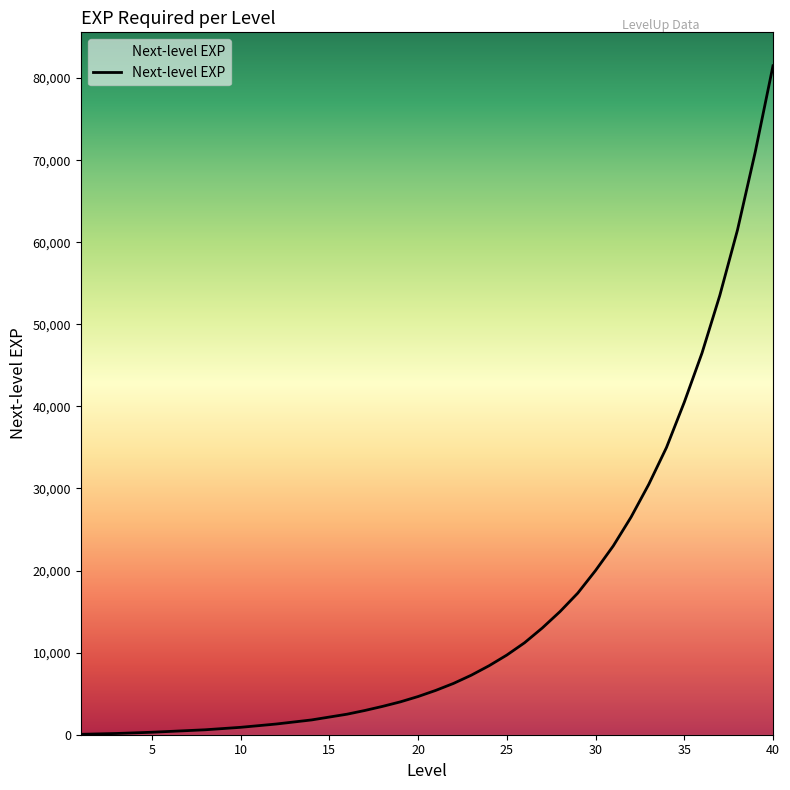

What is the difference between the maximum and minimum values?

81450